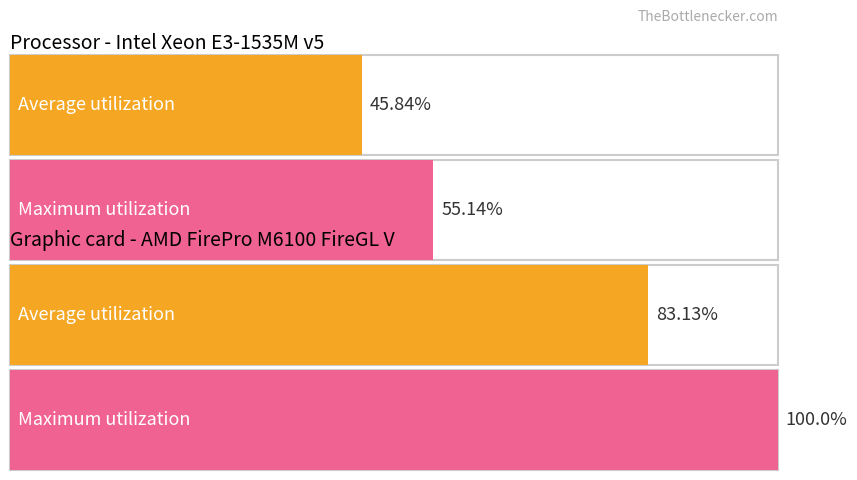

How many bars are there in each group?

2